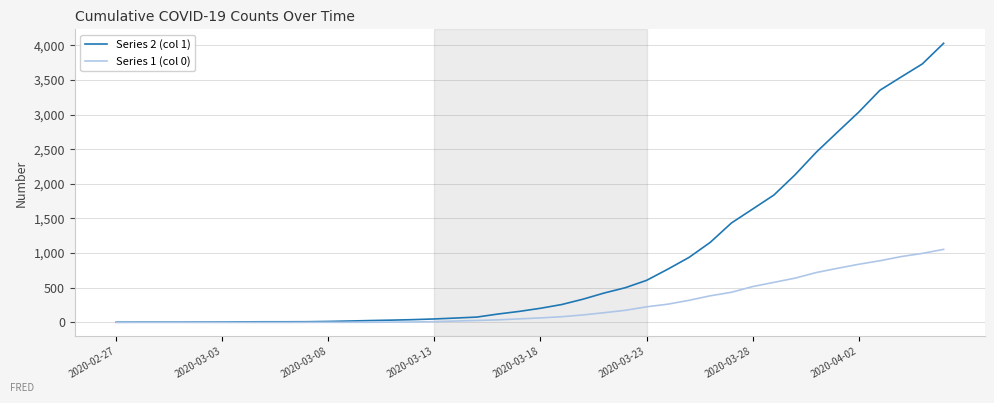

List the series in order of their overall mean, highest first.

Series 2 (col 1), Series 1 (col 0)